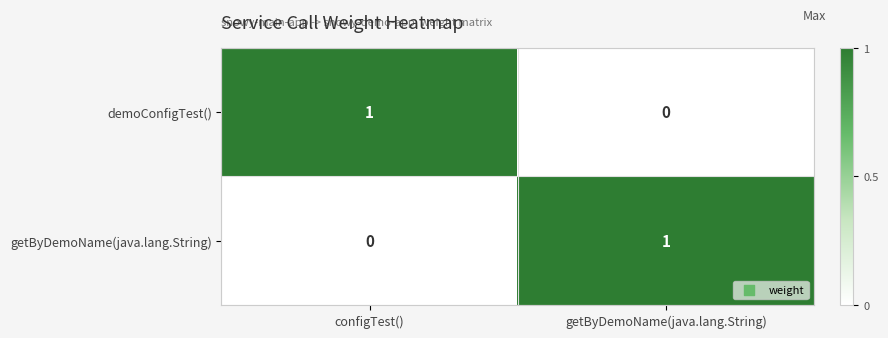

How many values in getByDemoName(java.lang.String) are above zero?

1